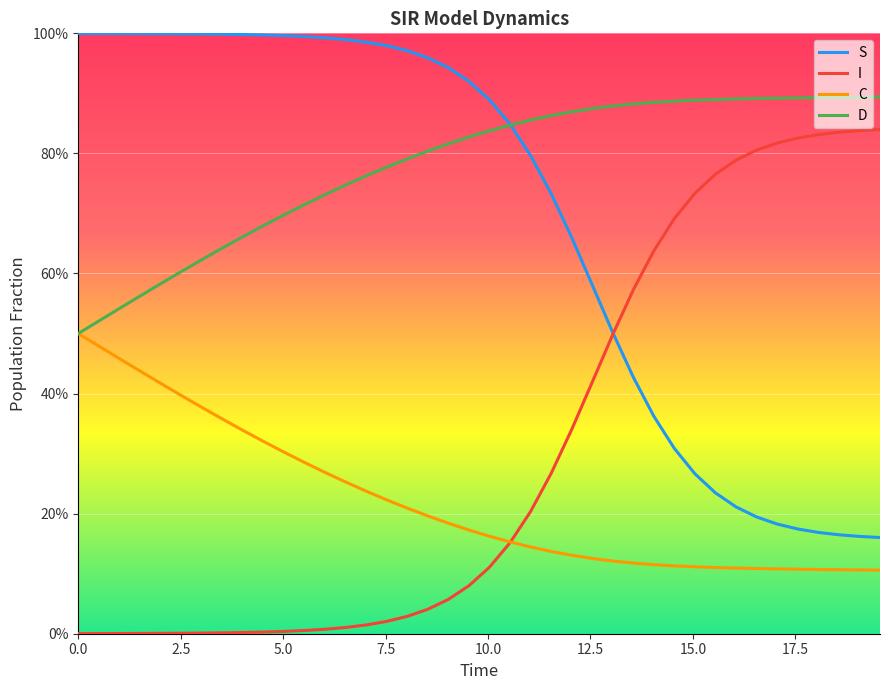

True or false: D and C cross at least once.

False